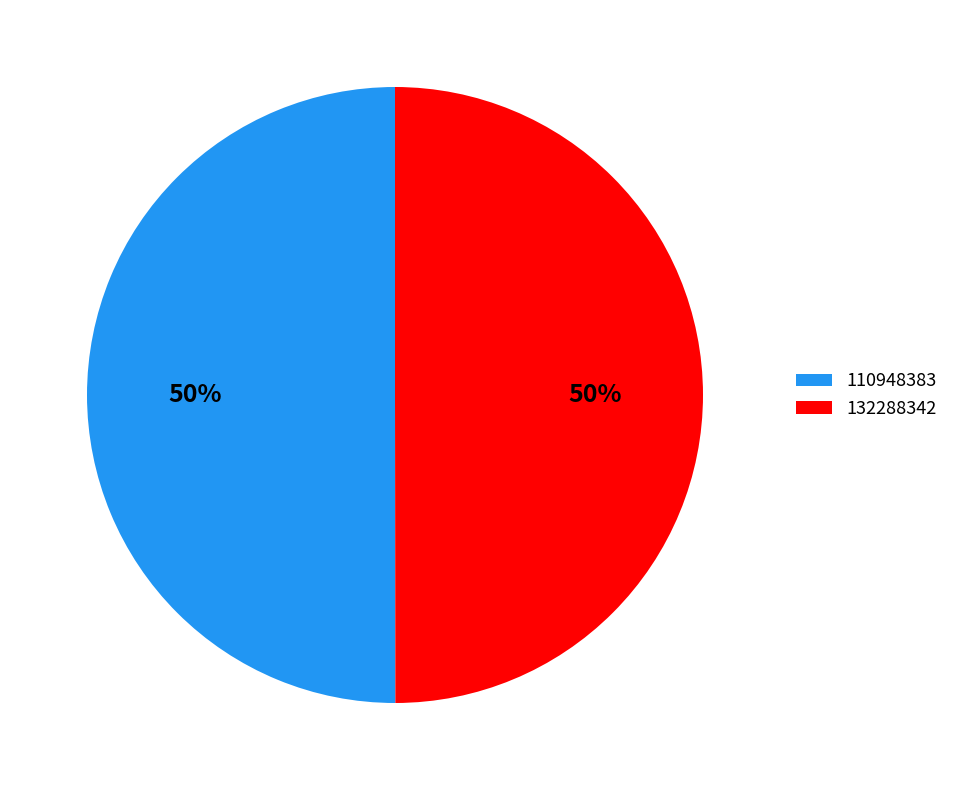

Is the sum of 132288342 and 110948383 greater than half?

Yes